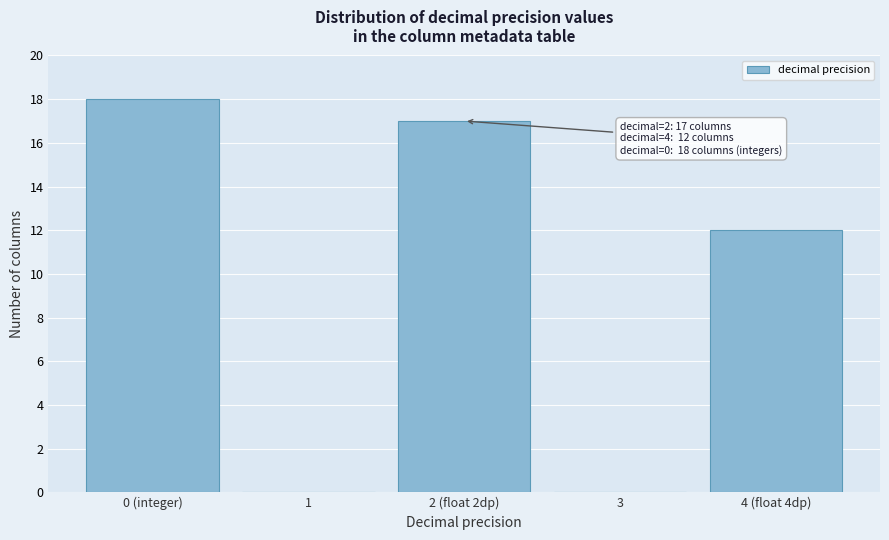

Reading left to right, transcribe all the data shown in this chart.

0 (integer)=18	1=0	2 (float 2dp)=17	3=0	4 (float 4dp)=12